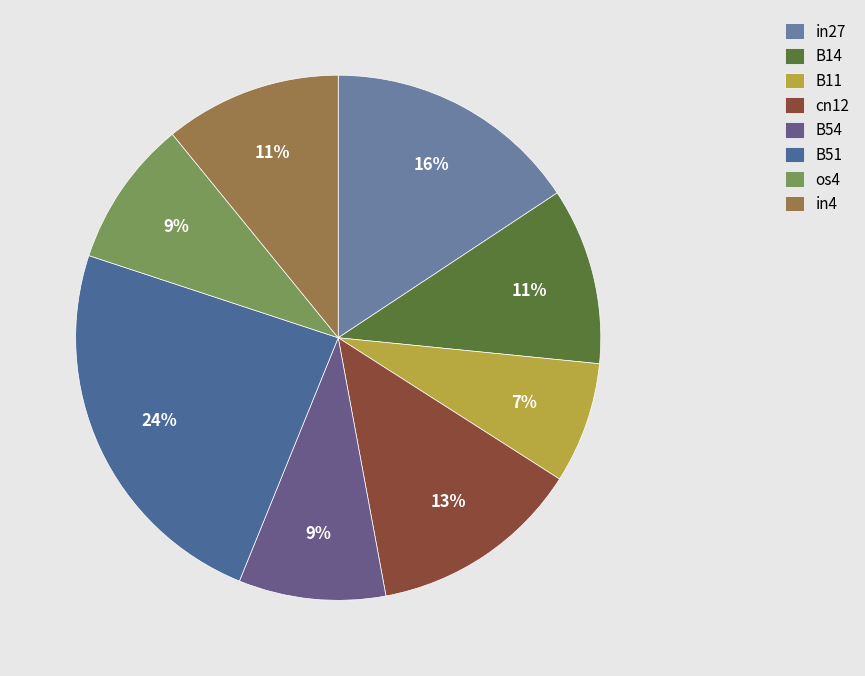

Rank the categories by value from highest to lowest.

B51, in27, cn12, B14, in4, B54, os4, B11